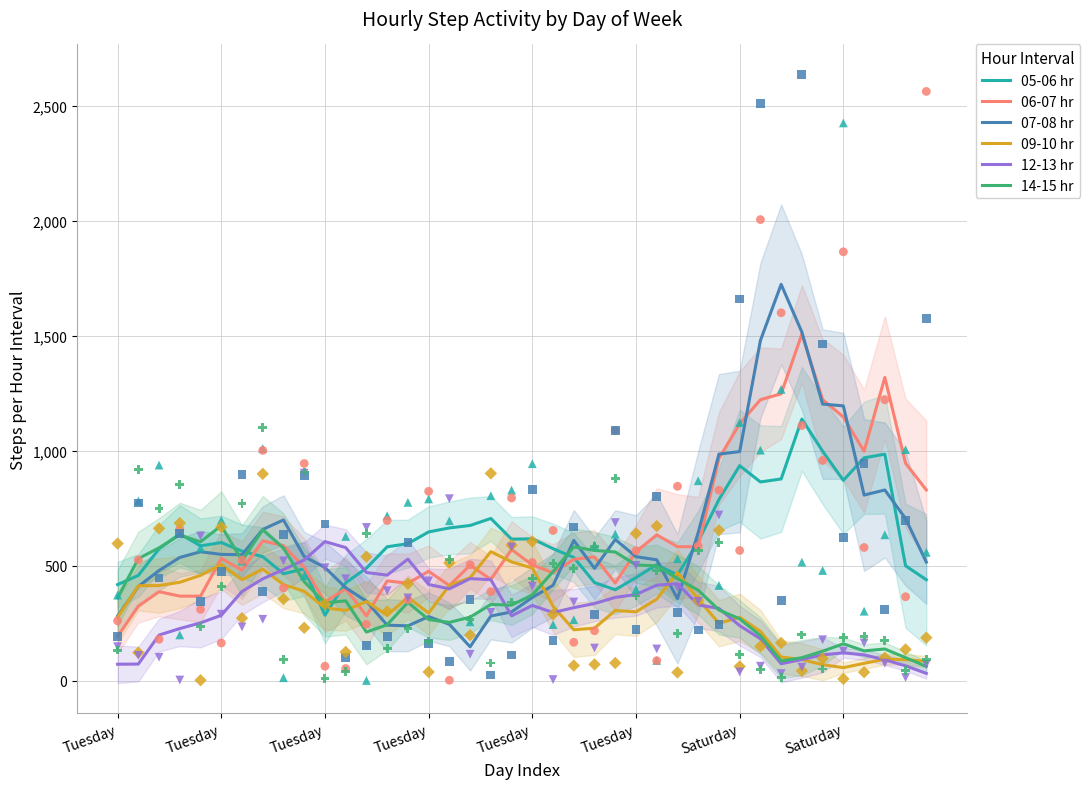

Which series has the largest total across all categories?

06-07 hr